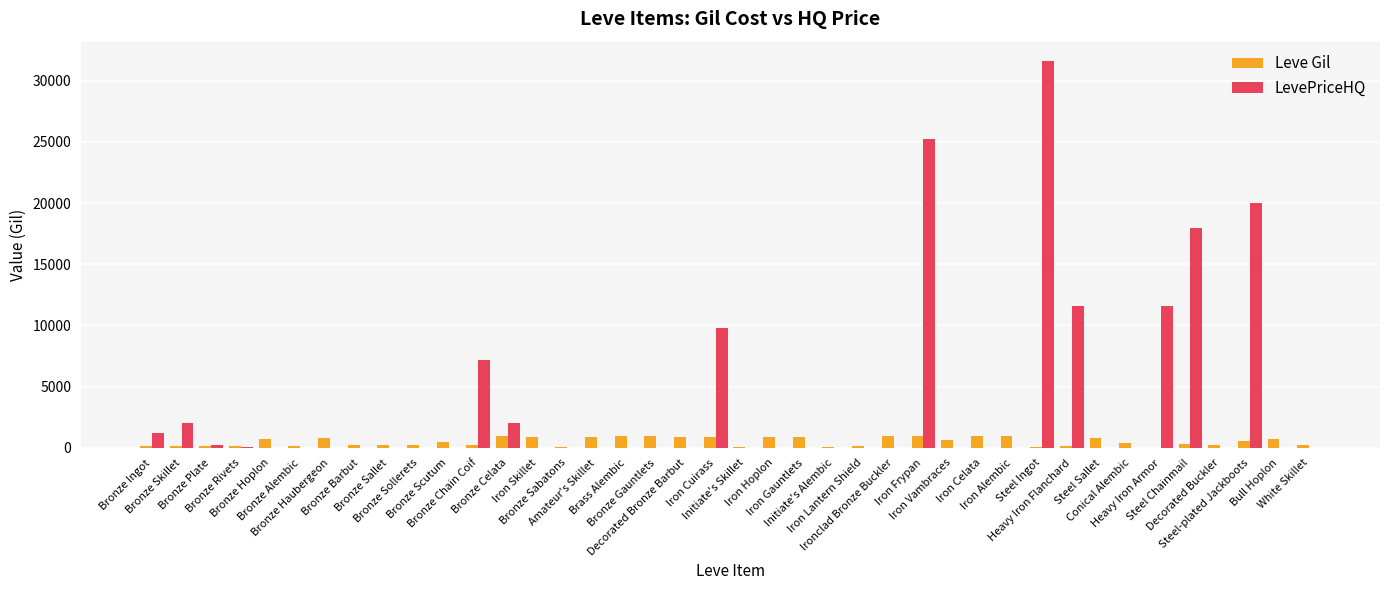

How many distinct data groups are displayed?

2